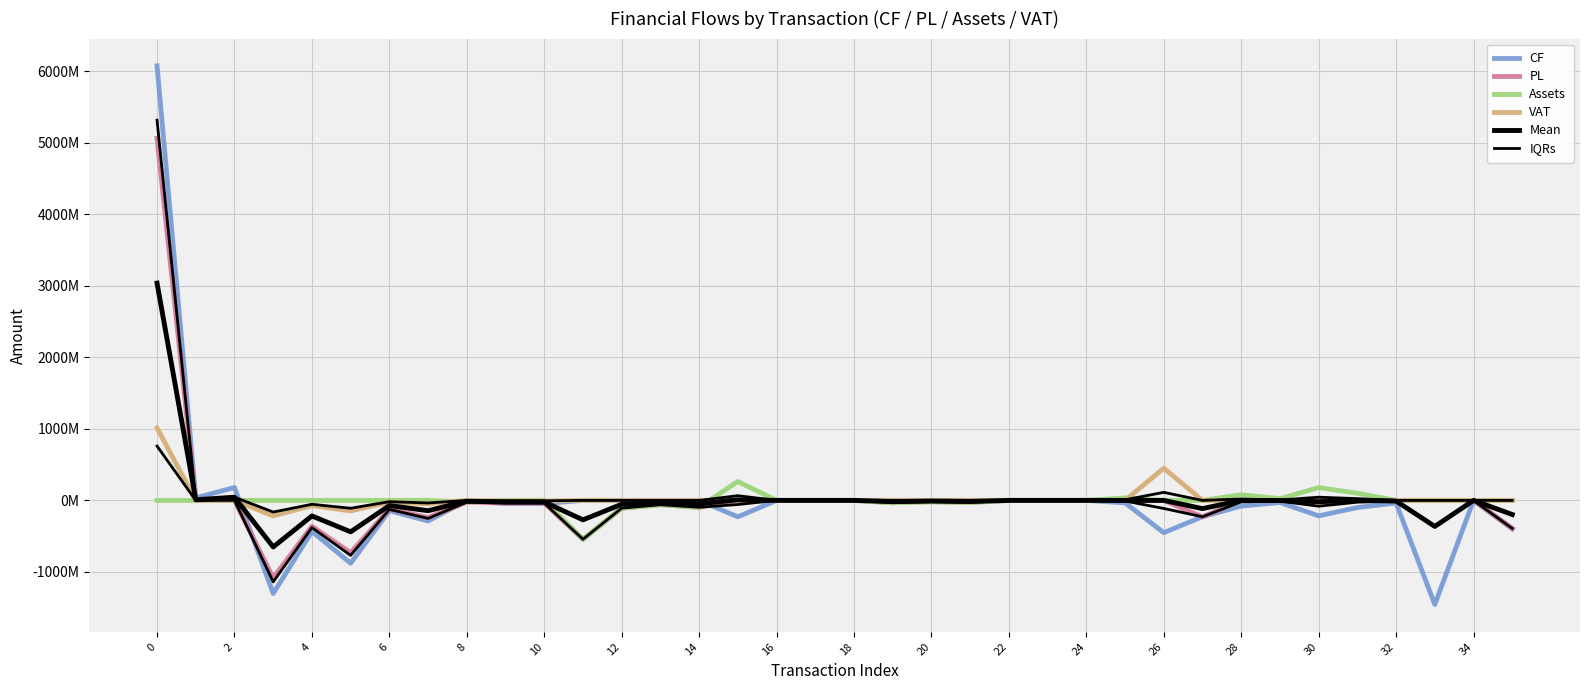

What is the average value of the Mean series?

10381764